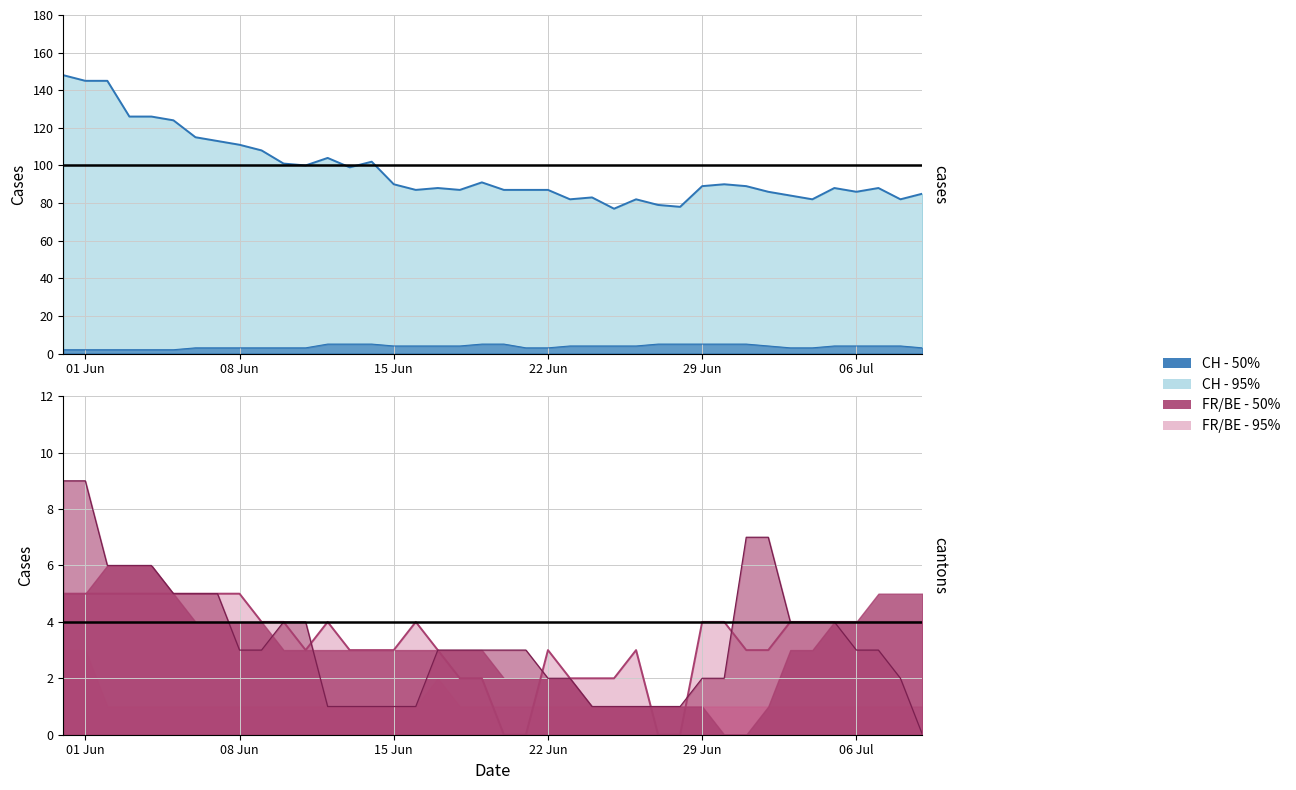

True or false: GE and CH cross at least once.

False